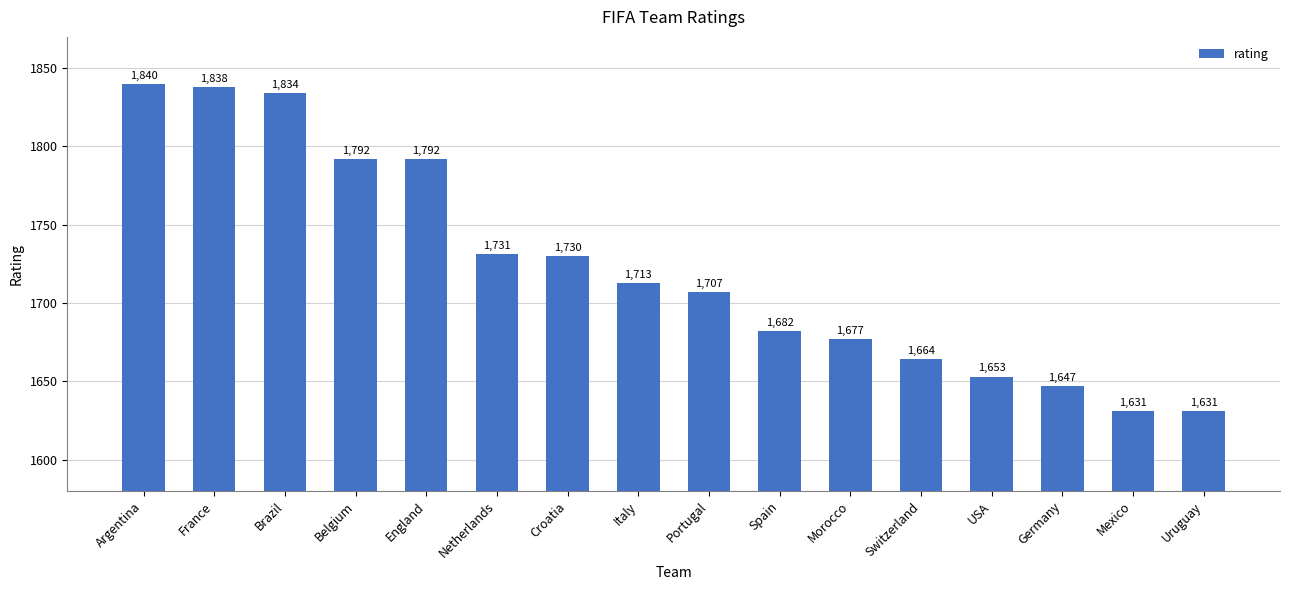

Which category has the highest value across all series?

Argentina